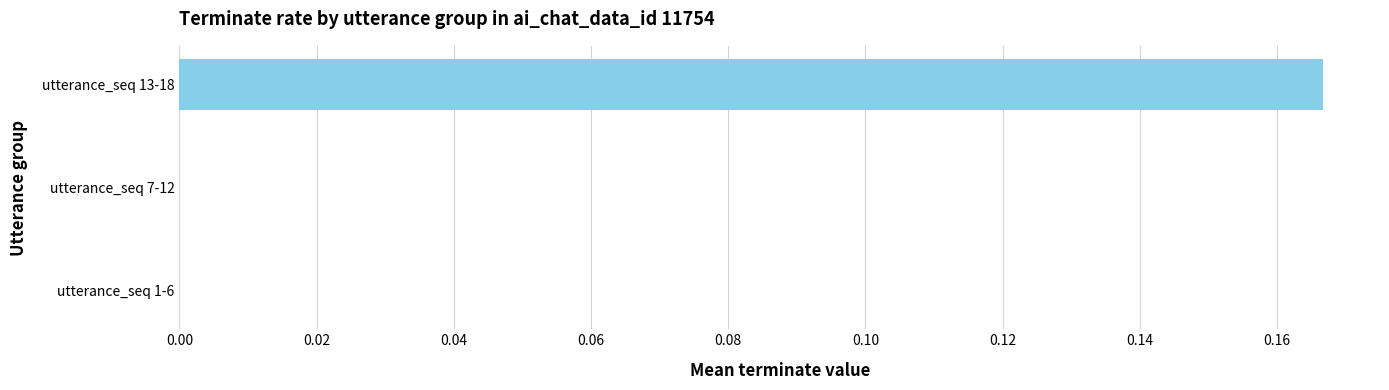

At which category does the chart reach its peak across all series?

utterance_seq 13-18